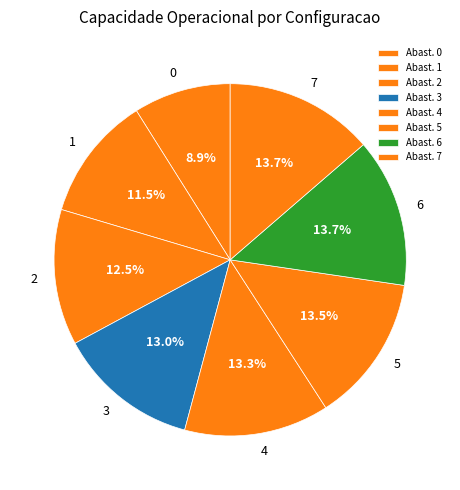

What is the ratio of the value at 2 to the value at 0?

1.4